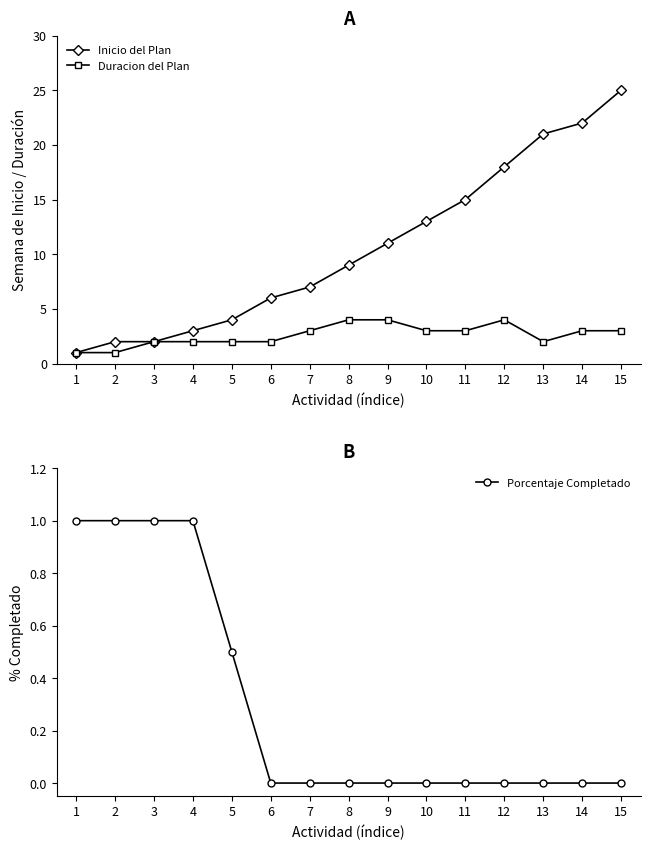

Between 10 and 5, which is larger?

10